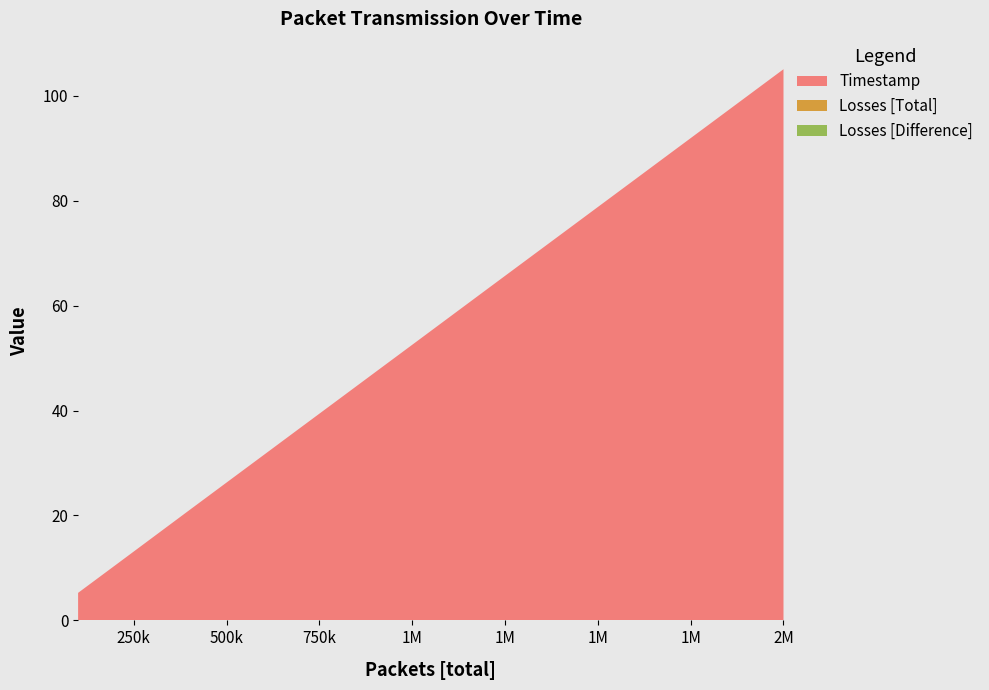

Reading left to right, extract all data points from this chart.

Timestamp: 5.2	10.5	15.8	21.0	26.3	31.5	36.8	42.0	47.3	52.5	57.8	63.0	68.3	73.5	78.8	84.0	89.3	94.5	99.8	105.1
Losses [Total]: 0.0	0.0	0.0	0.0	0.0	0.0	0.0	0.0	0.0	0.0	0.0	0.0	0.0	0.0	0.0	0.0	0.0	0.0	0.0	0.0
Losses [Difference]: 0.0	0.0	0.0	0.0	0.0	0.0	0.0	0.0	0.0	0.0	0.0	0.0	0.0	0.0	0.0	0.0	0.0	0.0	0.0	0.0